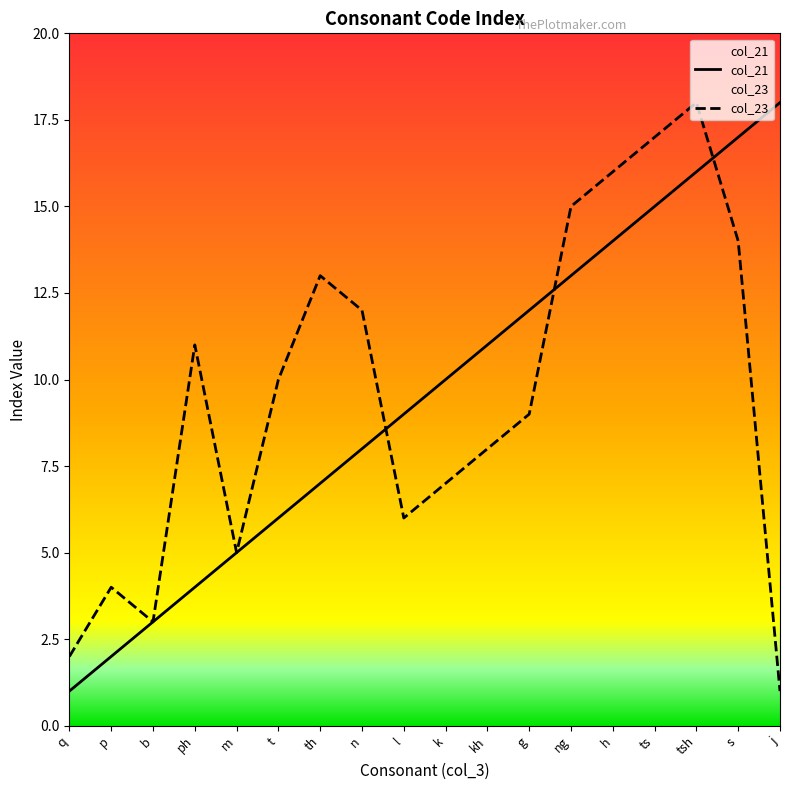

Which series has the widest spread of values?

col_21